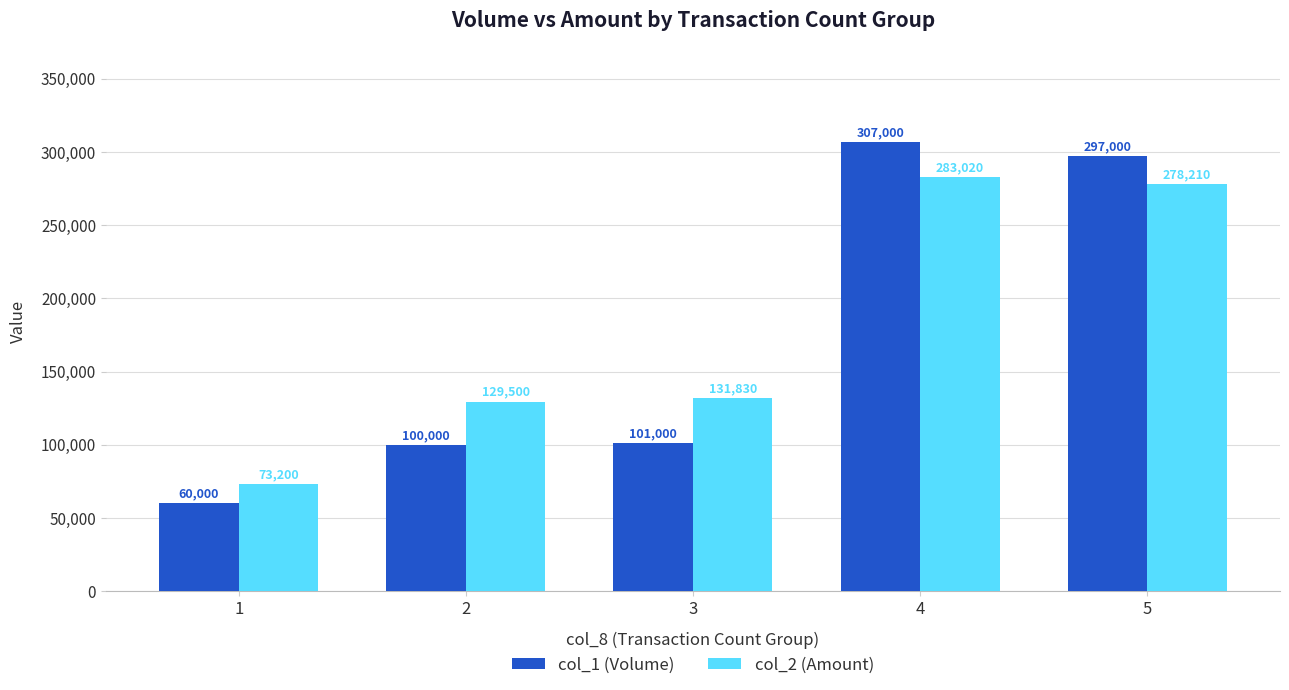

Is the value of col_1 (Volume) at 1 greater than the value of col_2 (Amount) at 1?

No